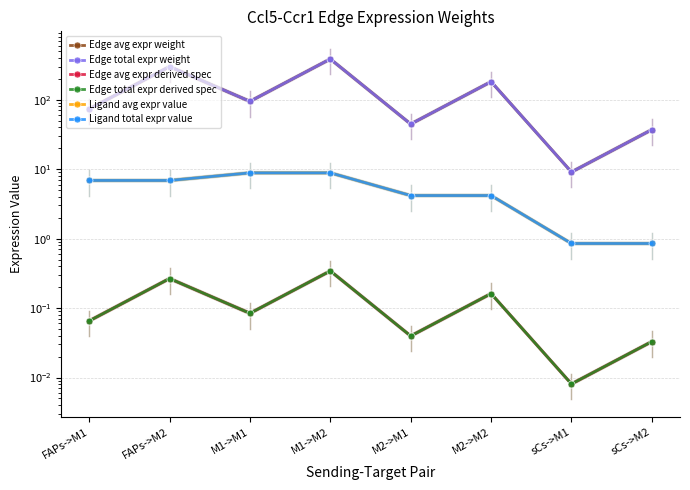

What position from the right is sCs->M2?

1